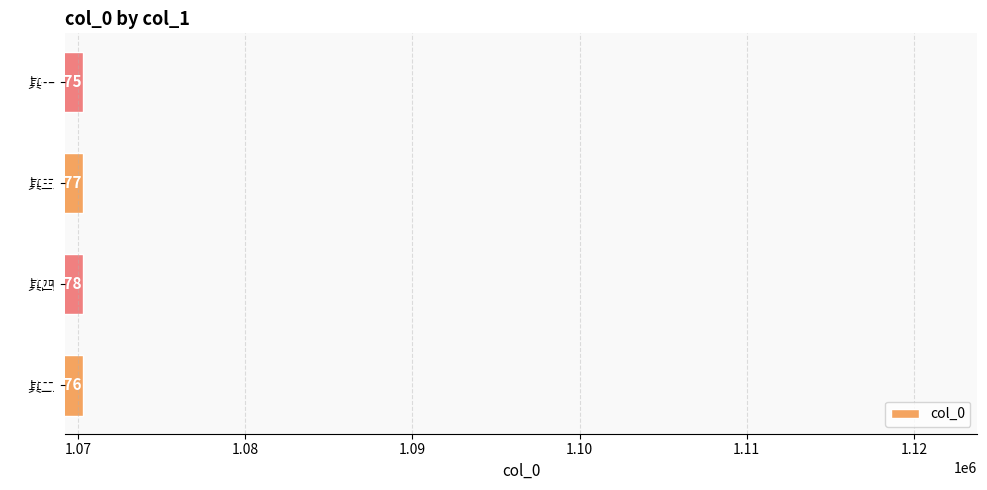

Rank the categories by value from highest to lowest.

其四, 其三, 其二, 其一